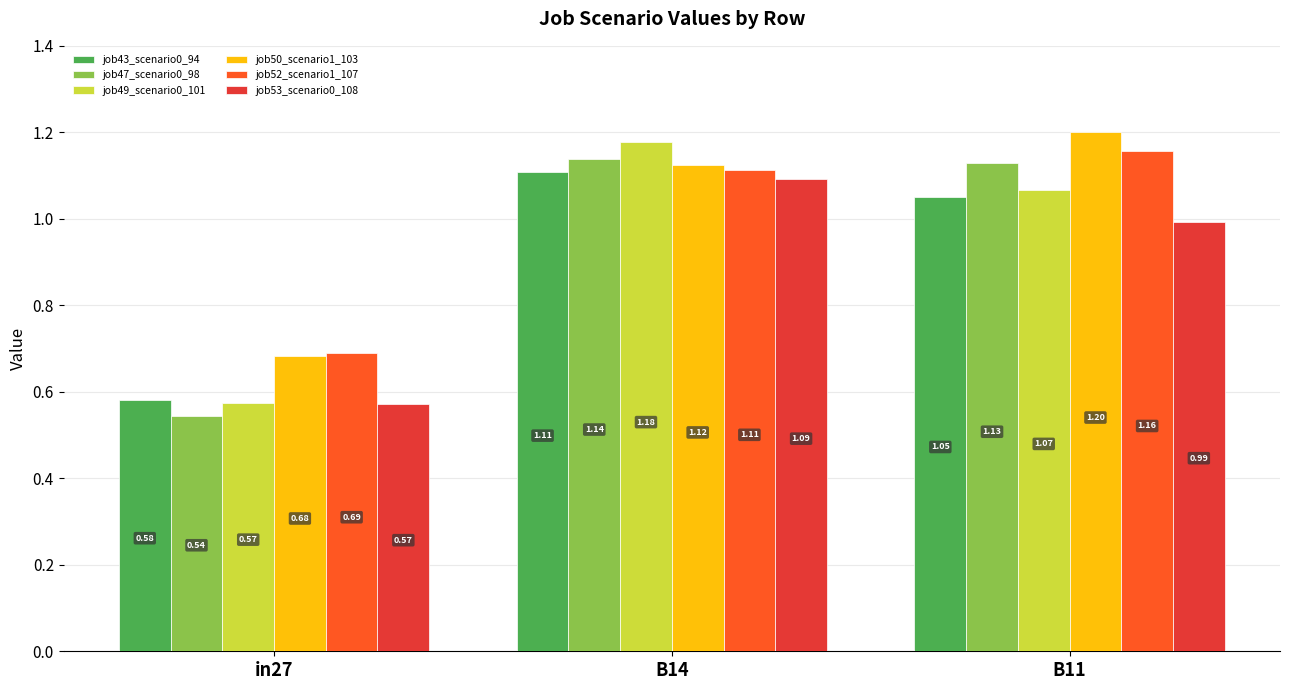

Which series has the widest spread of values?

job49_scenario0_101